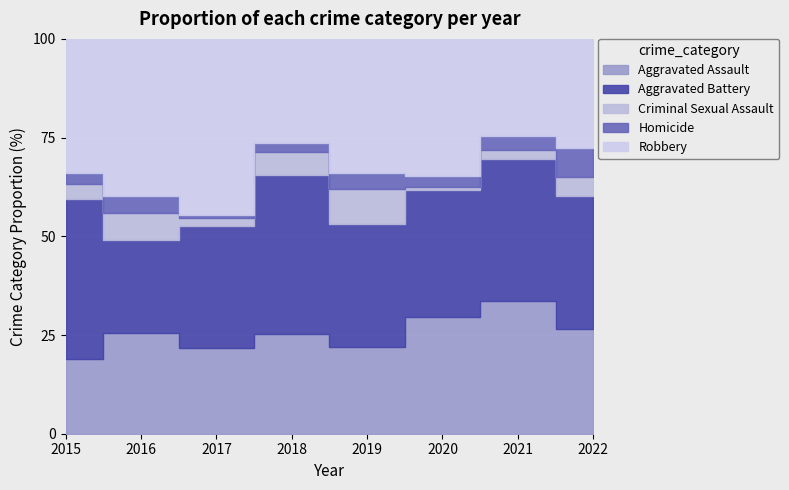

True or false: Aggravated Battery and Criminal Sexual Assault intersect in this chart.

False